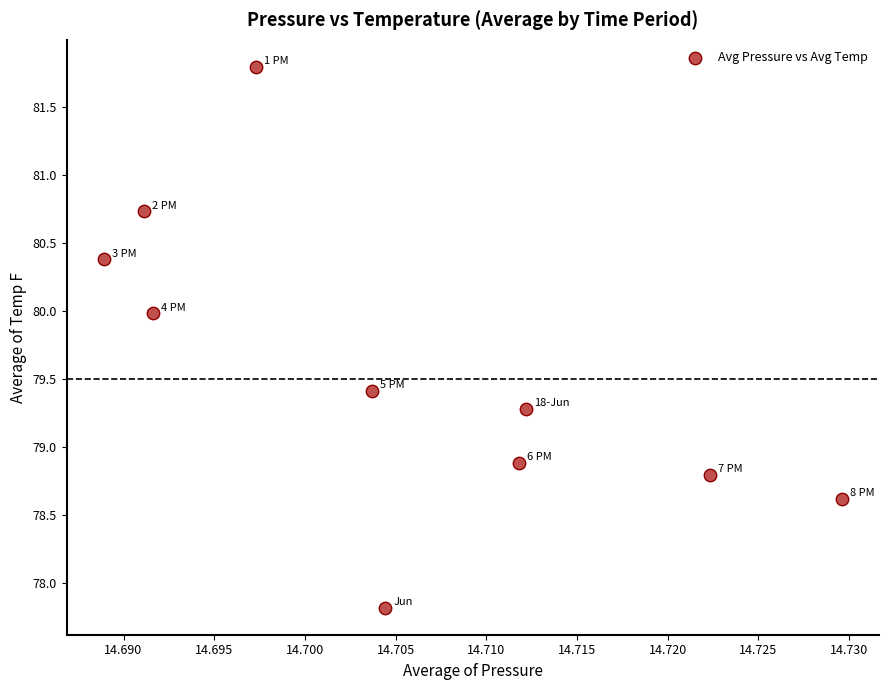

What Y value in the scatter plot is closest to 79?

78.9